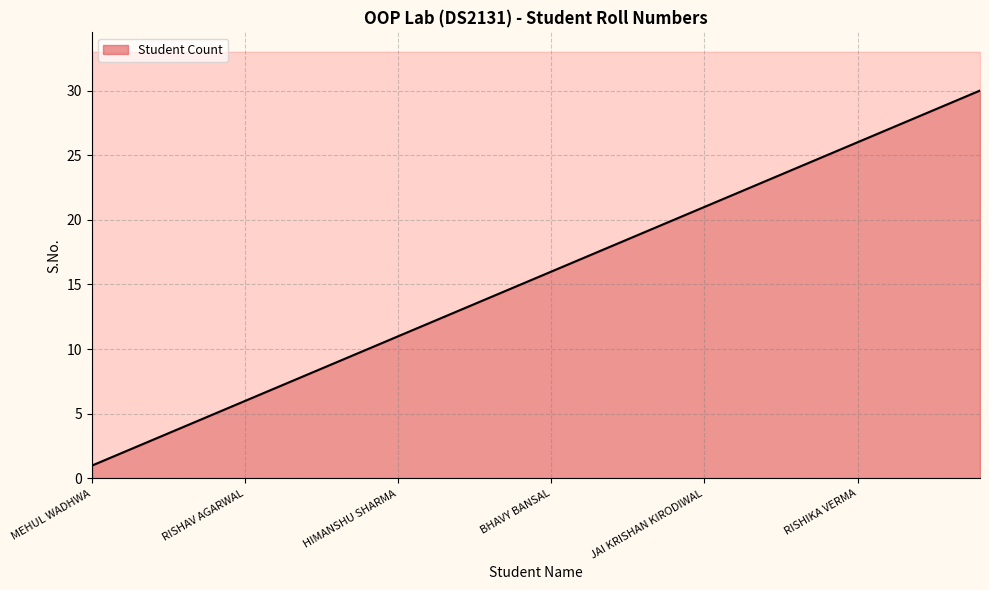

What is the label of the 20th point from the right?

HIMANSHU SHARMA